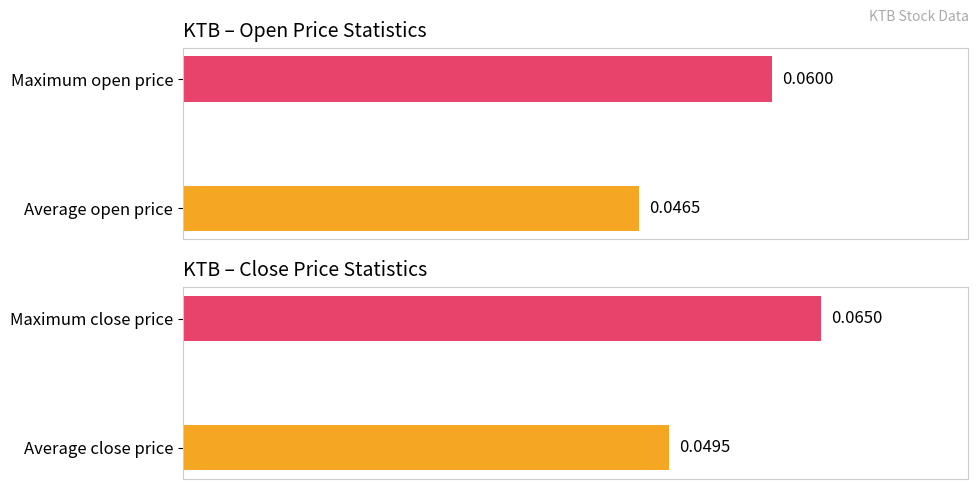

Rank the series by their average value, from highest to lowest.

close, open